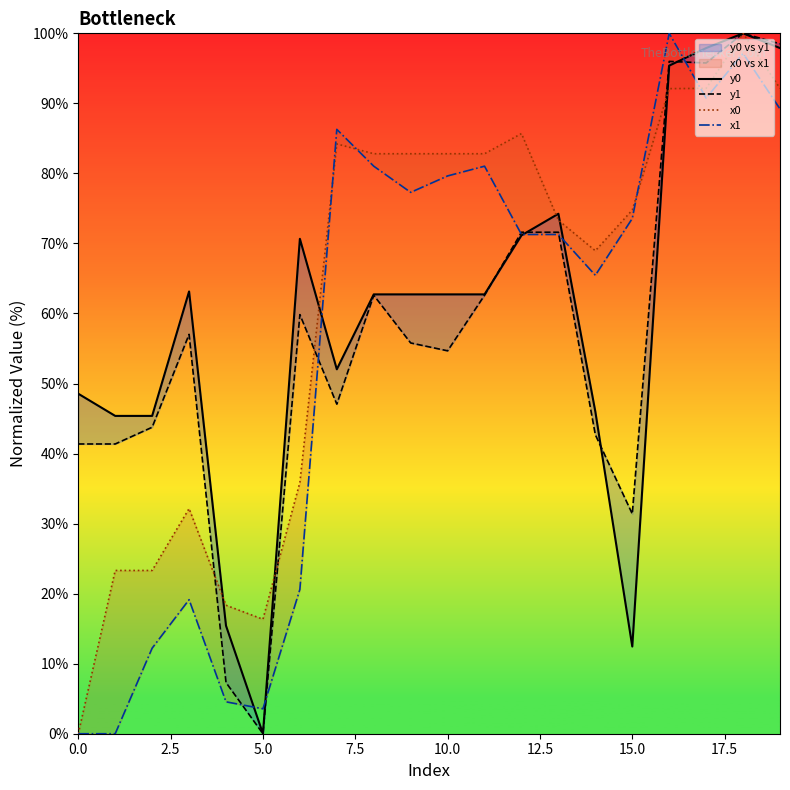

True or false: x1 has a value of 6.6 at 10.0.

False